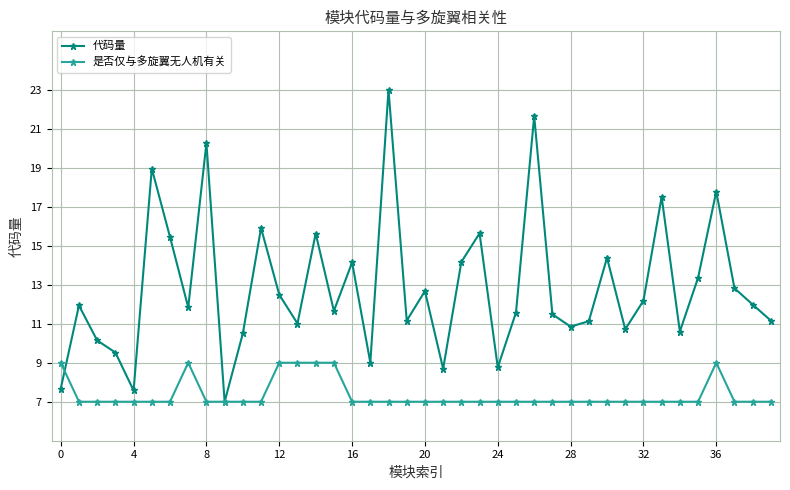

Which series has the widest spread of values?

代码量